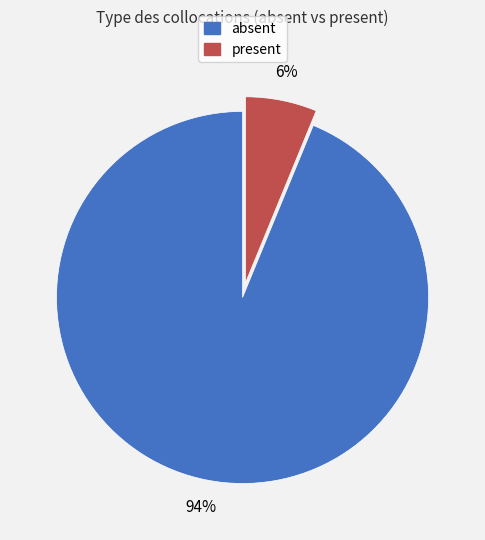

Which slice is the largest?

absent